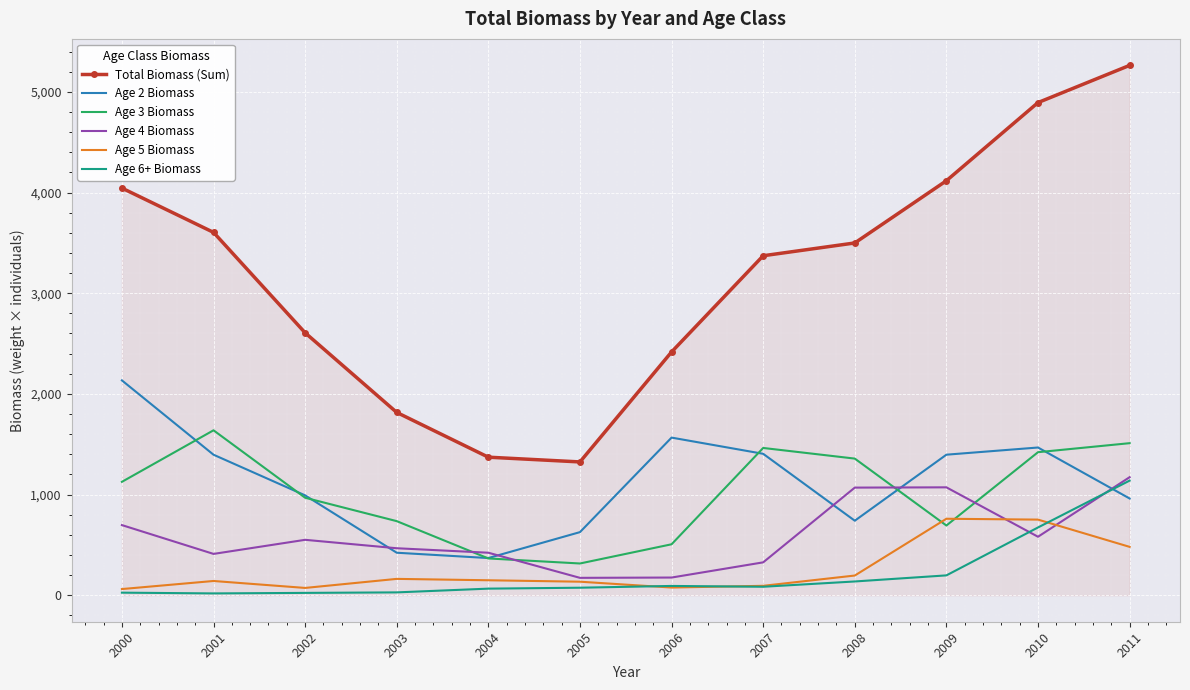

Which series has the largest total across all categories?

Total Biomass (Sum)